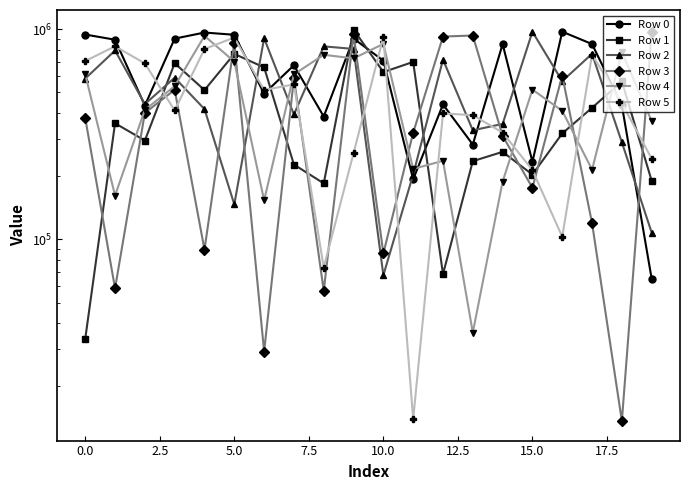

True or false: Row 0 and Row 2 cross at least once.

True